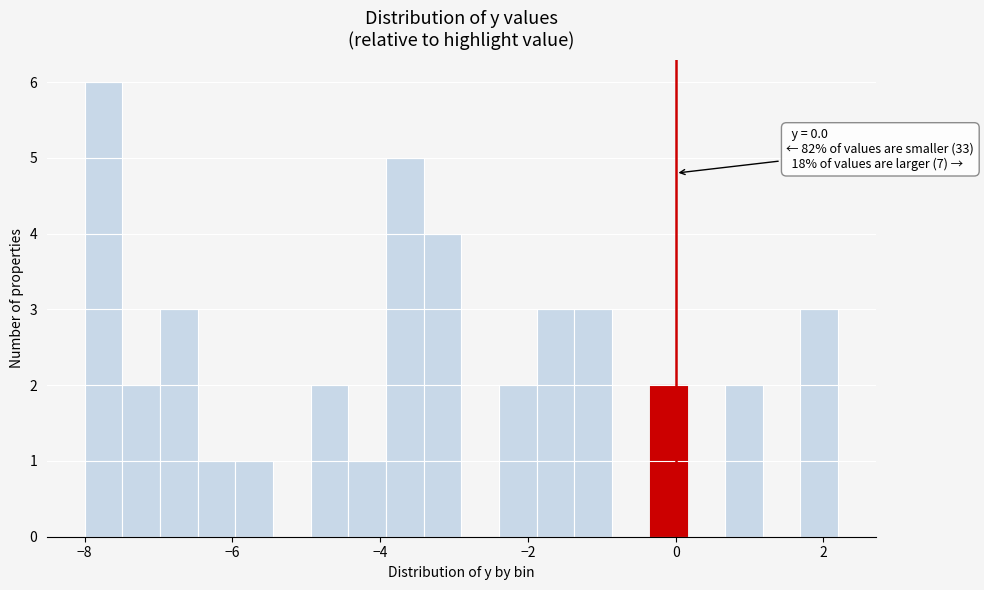

Read against the x-axis, roughly where is the centre of the tallest bar?

-7.8